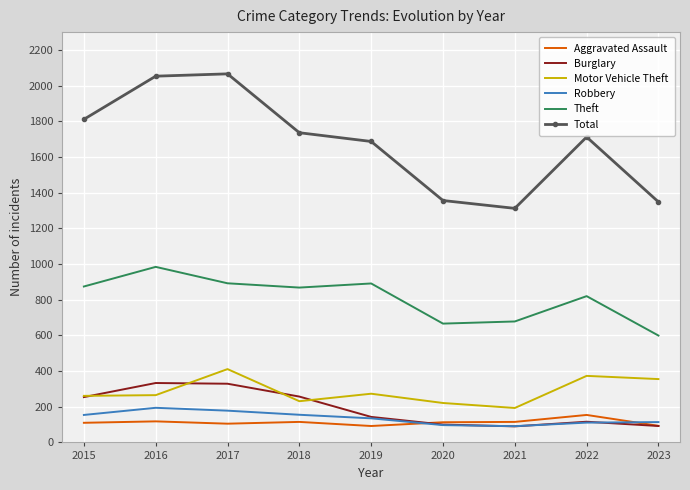

What are all the series names shown in the legend?

Aggravated Assault, Burglary, Motor Vehicle Theft, Robbery, Theft, Total